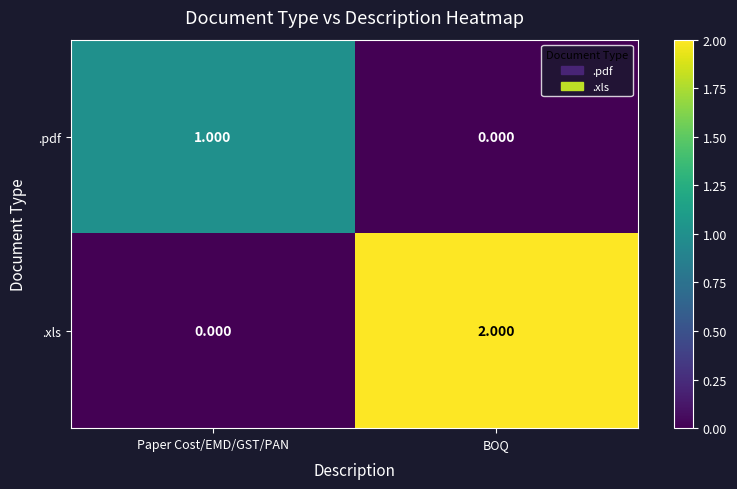

List the series in order of their peak value, lowest first.

.pdf, .xls